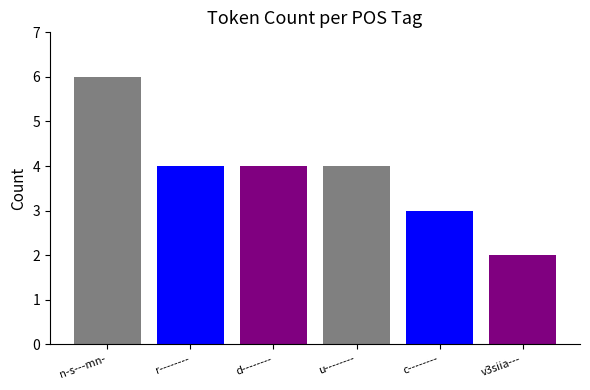

Are the bars horizontal?

No